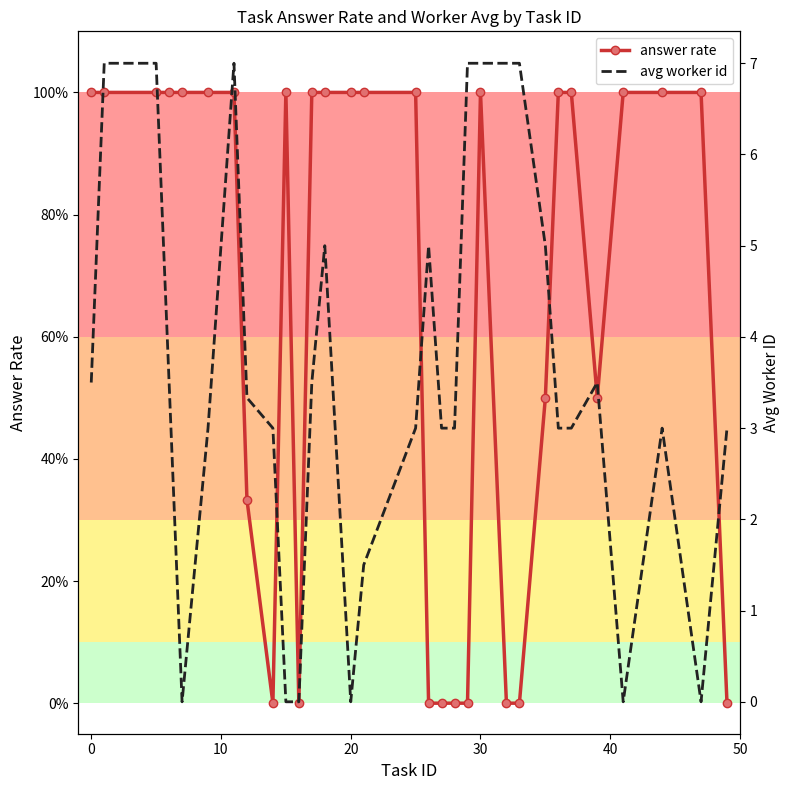

True or false: avg worker id has more than 2 points higher than both neighbors.

True